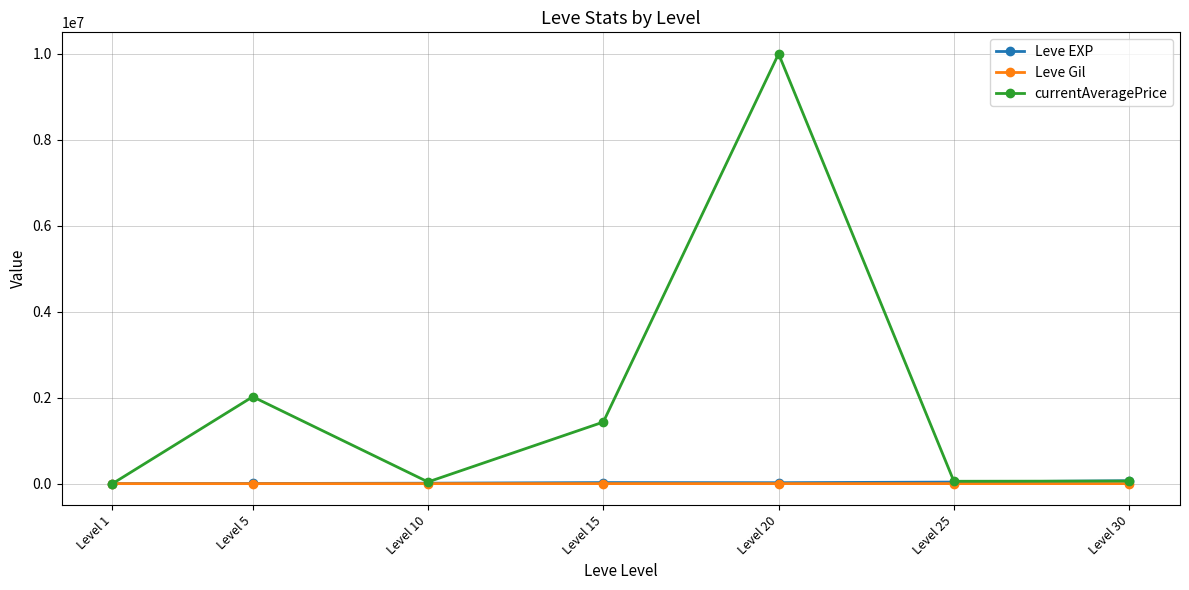

At how many categories does at least one series exceed 4178715?

1